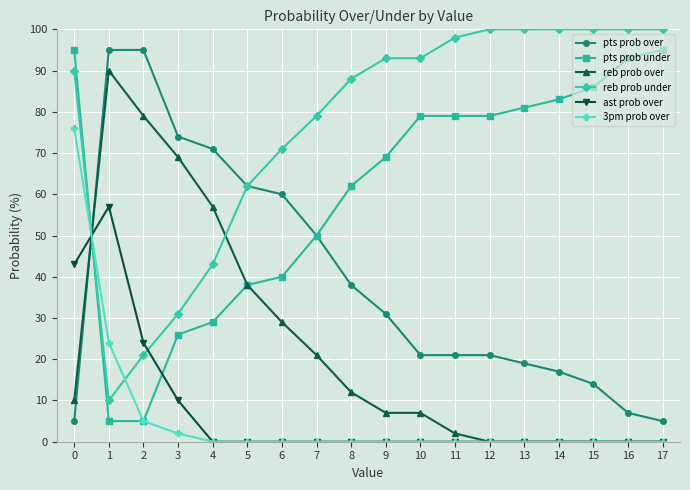

The 3pm prob over series shows -29 at 10. True or false?

False